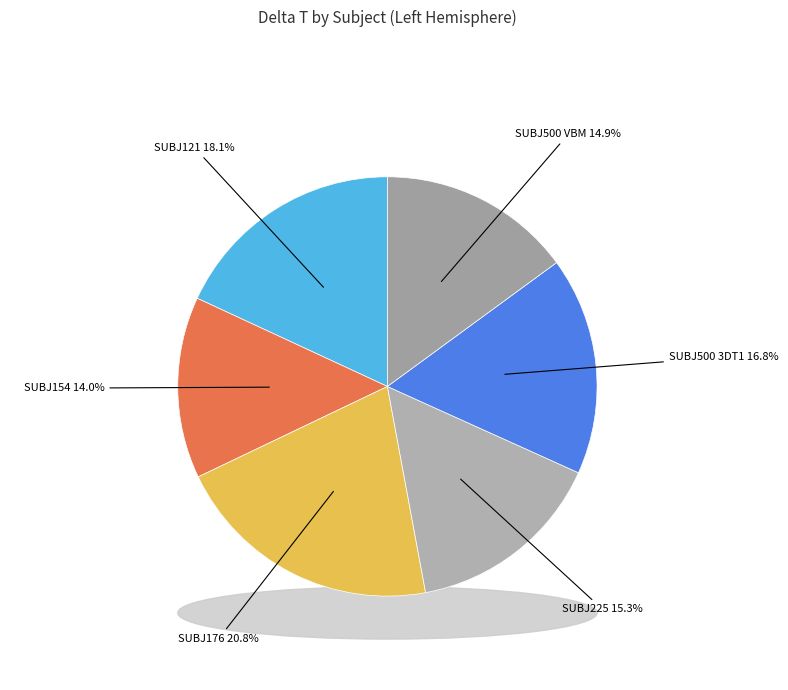

What portion of the pie excludes SUBJ500 3DT1?

83.2%